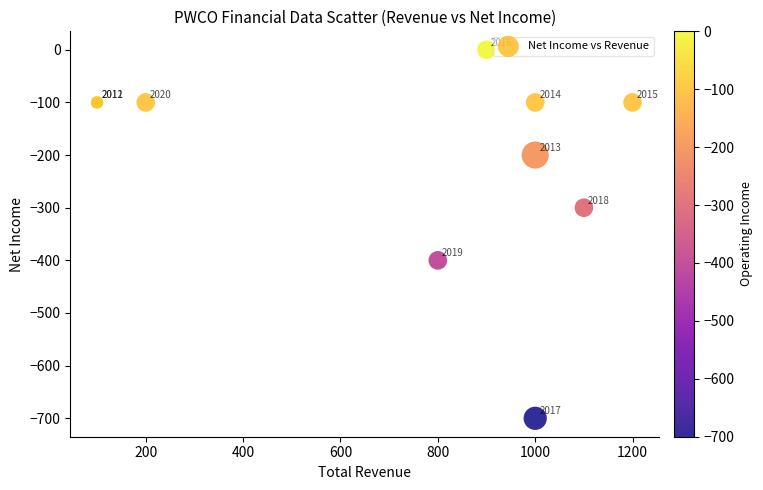

What Y value in the scatter plot is closest to -350?

-400